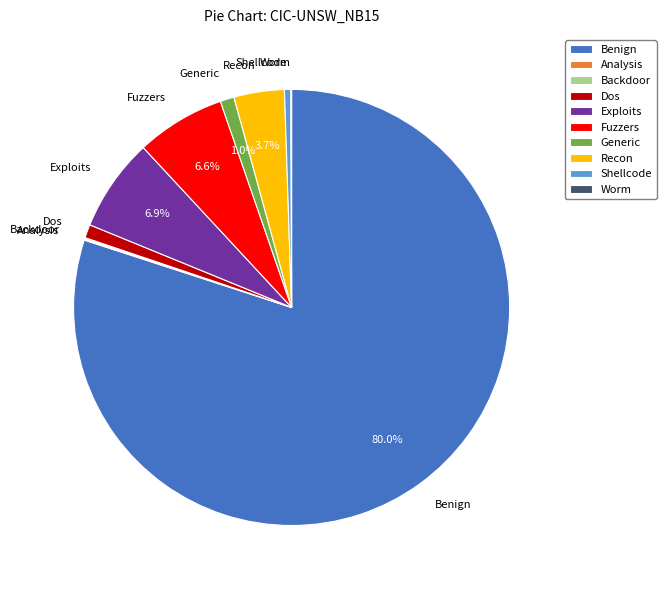

What is the largest slice in the pie chart?

Benign